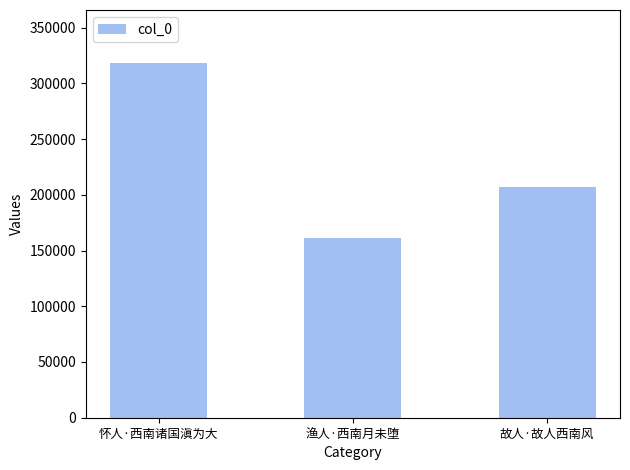

How many distinct data groups are displayed?

1